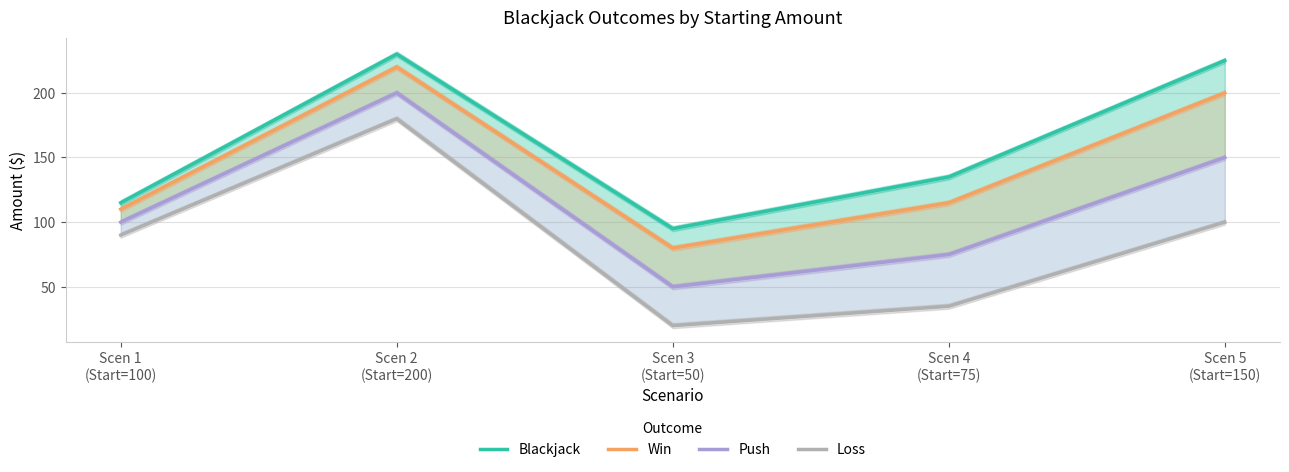

In Blackjack, how many points are lower than both neighbors (excluding endpoints)?

1